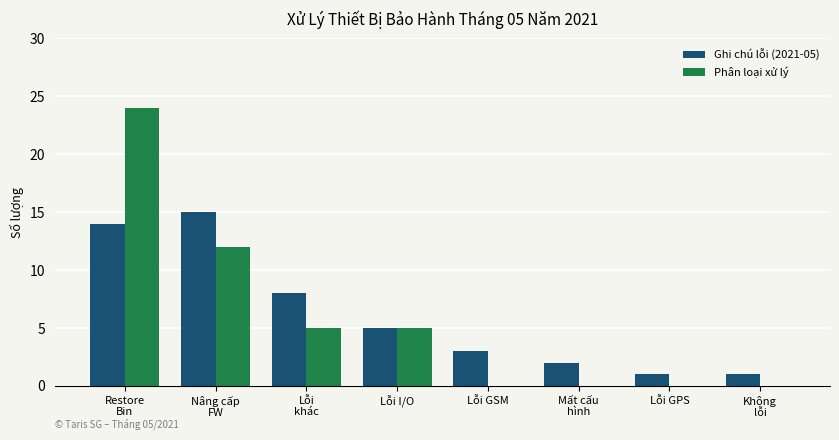

Where is Ghi chú lỗi (2021-05) nearest to the value 8?

Lỗi
khác